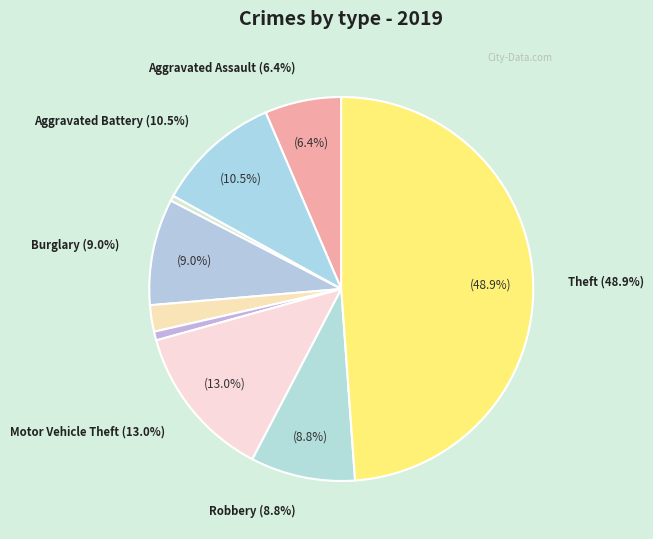

What portion of the pie excludes Homicide?

99.3%